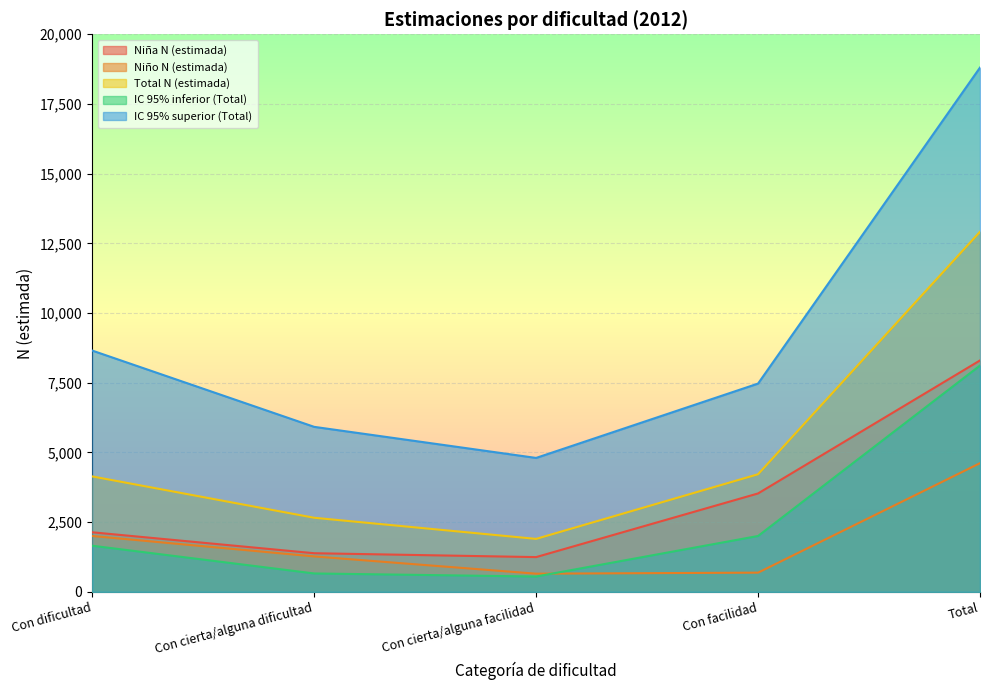

Where is the first local minimum for Niño N (estimada)?

Con cierta/alguna facilidad